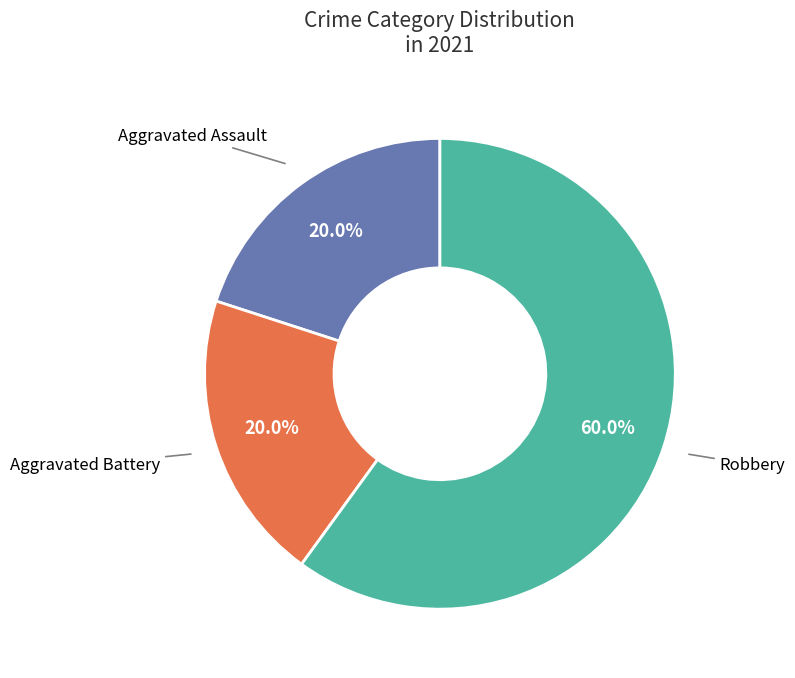

Is there a majority slice in this chart?

Yes